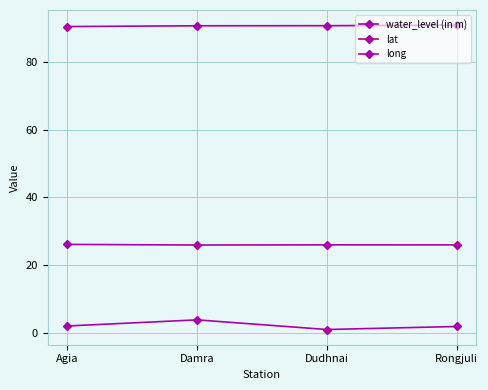

True or false: water_level (in m) and lat intersect in this chart.

False